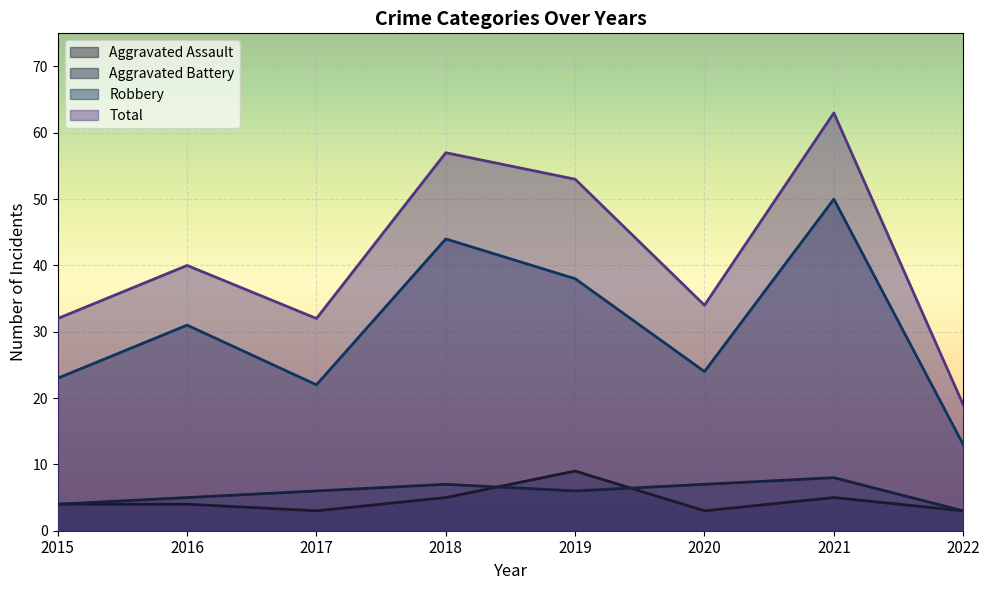

True or false: Aggravated Assault and Robbery cross at least once.

False